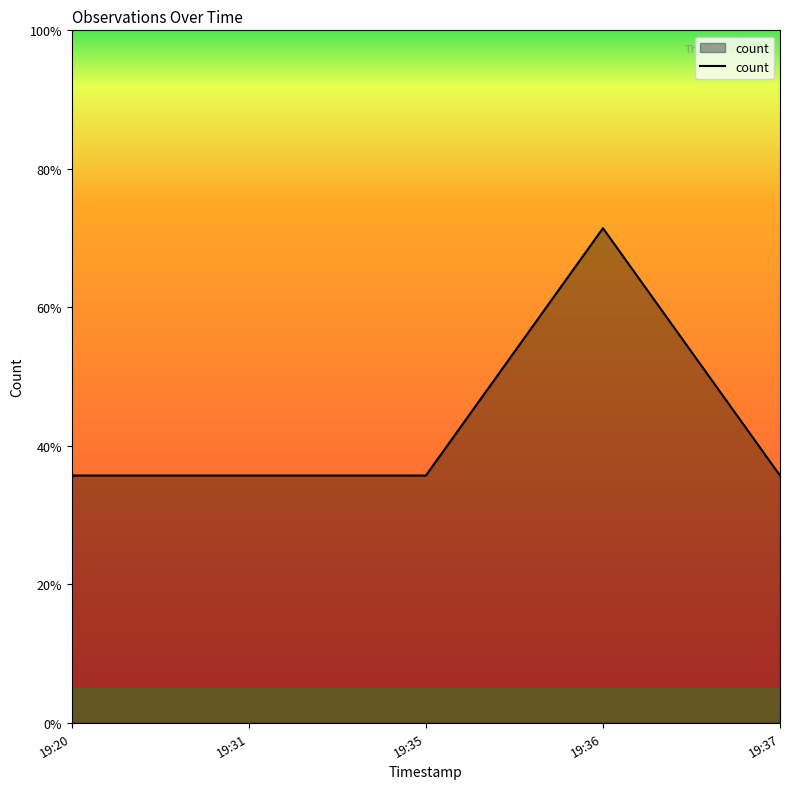

Reading left to right, transcribe all the data shown in this chart.

1	1	1	2	1